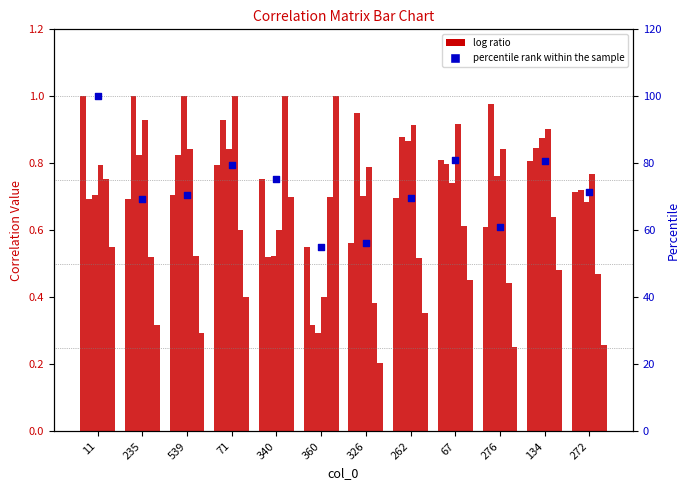

Between 276 and 272, which is larger?

272